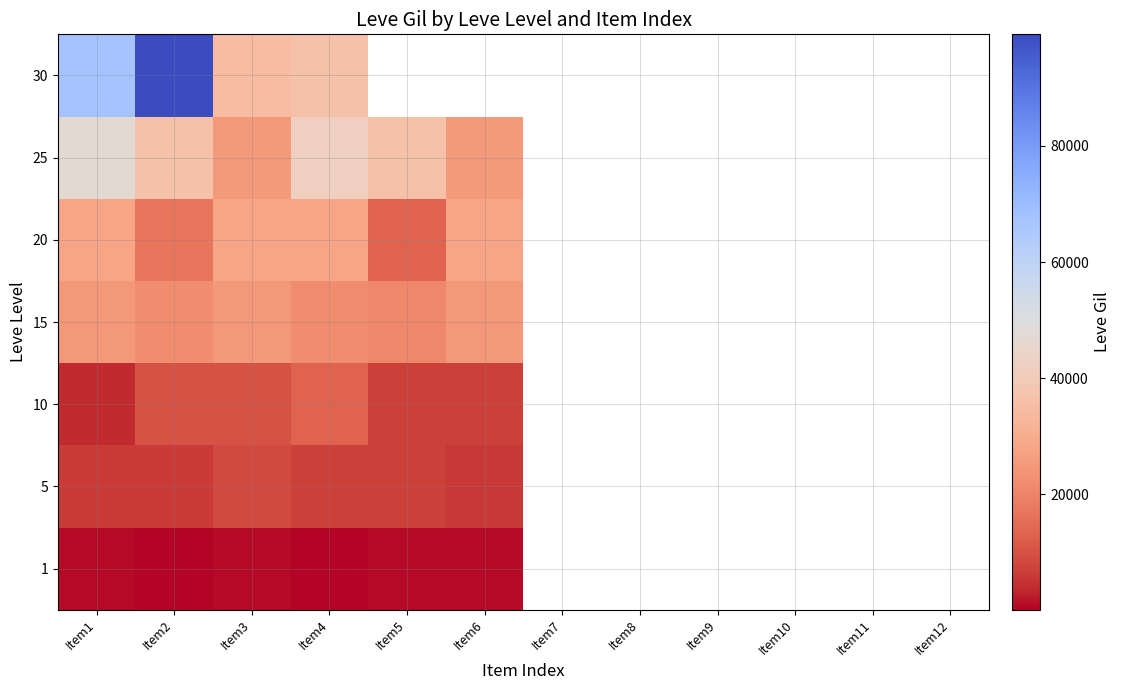

What is the greatest value displayed?

99220.0